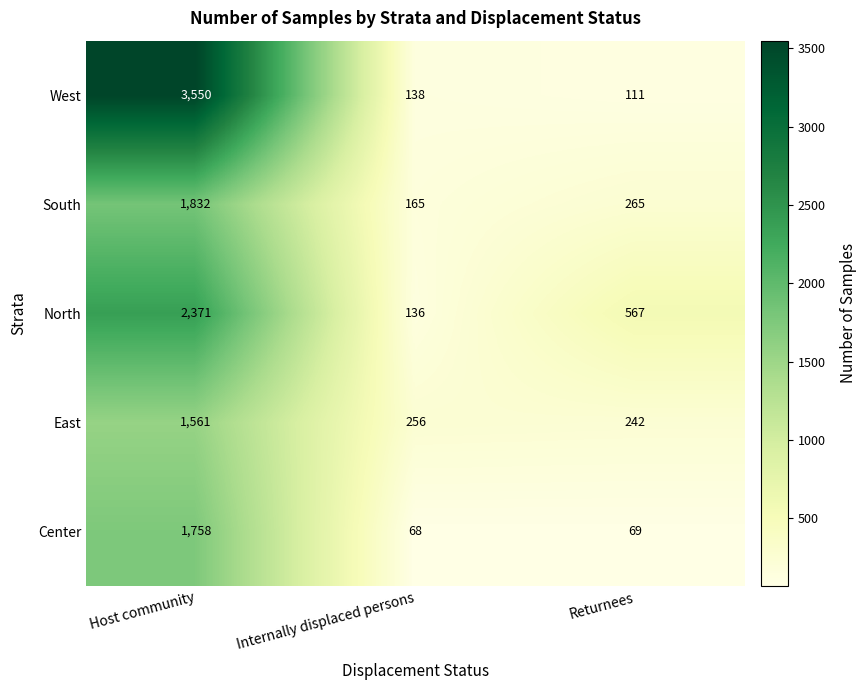

What is the total value across all series at Internally displaced persons?

763